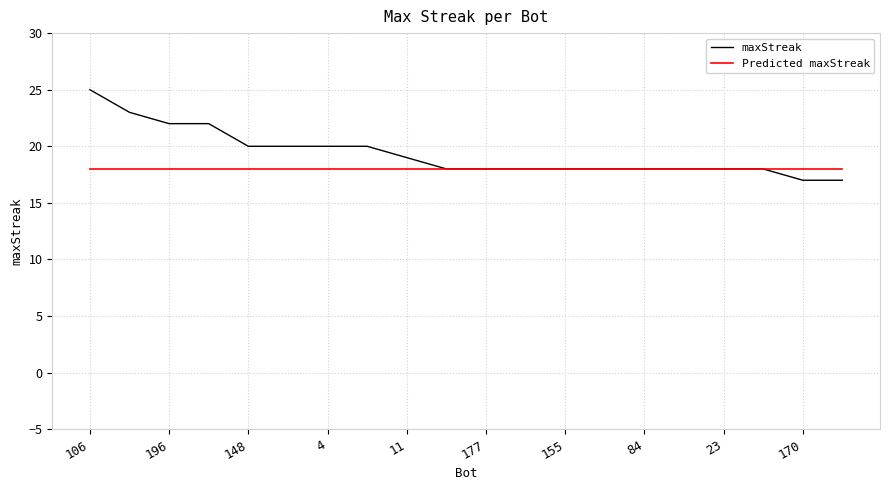

What are all the series names shown in the legend?

maxStreak, Predicted maxStreak